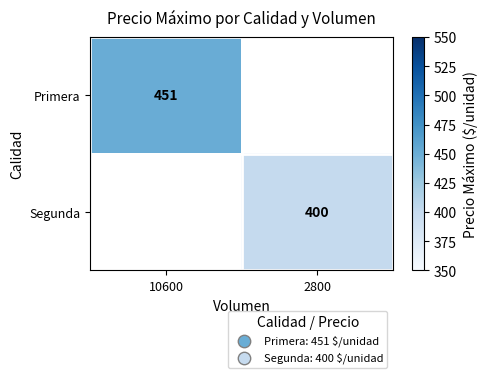

The Primera series shows 278 at 10600. True or false?

False